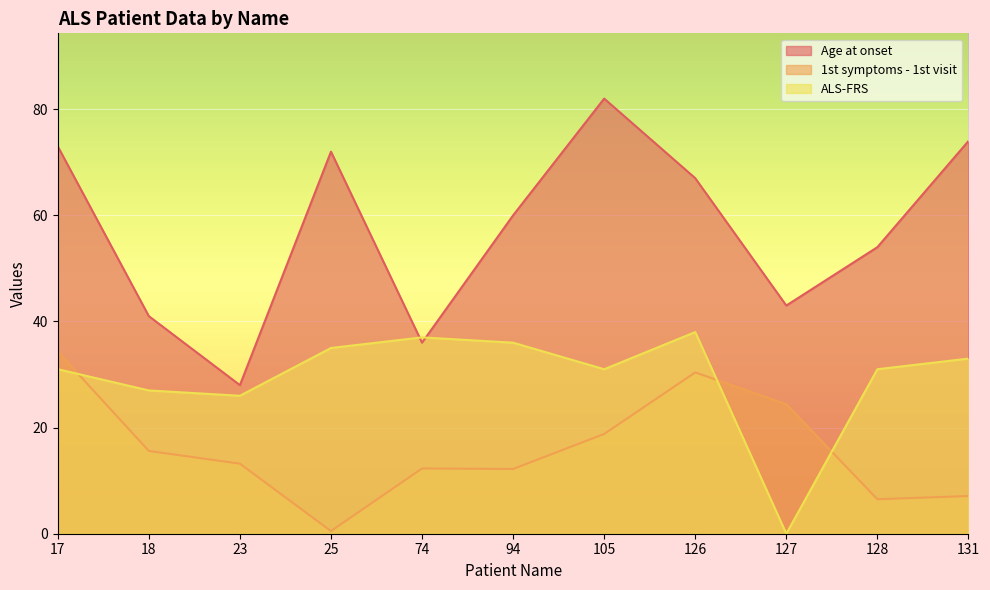

How many values in the ALS-FRS series exceed 31?

5